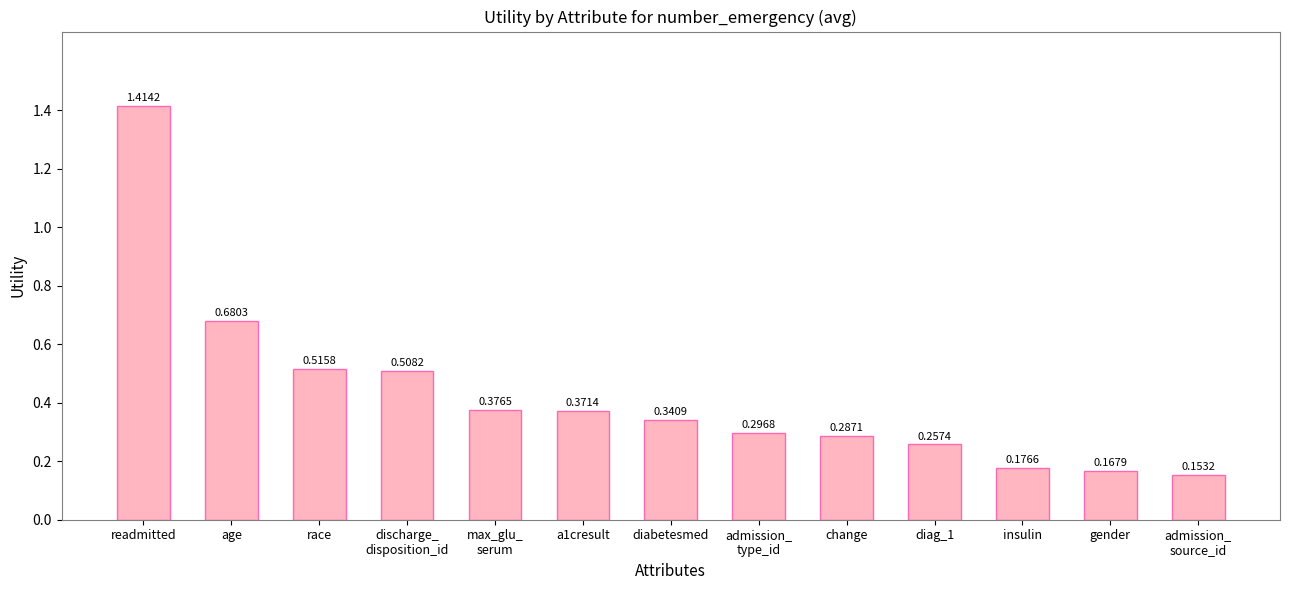

Count the values in the range 0 to 1.

12